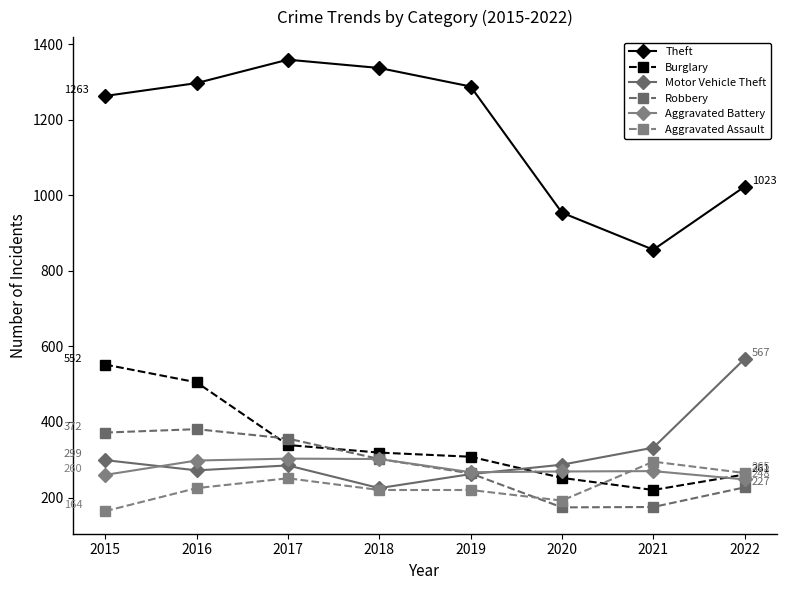

True or false: Theft and Aggravated Assault cross at least once.

False